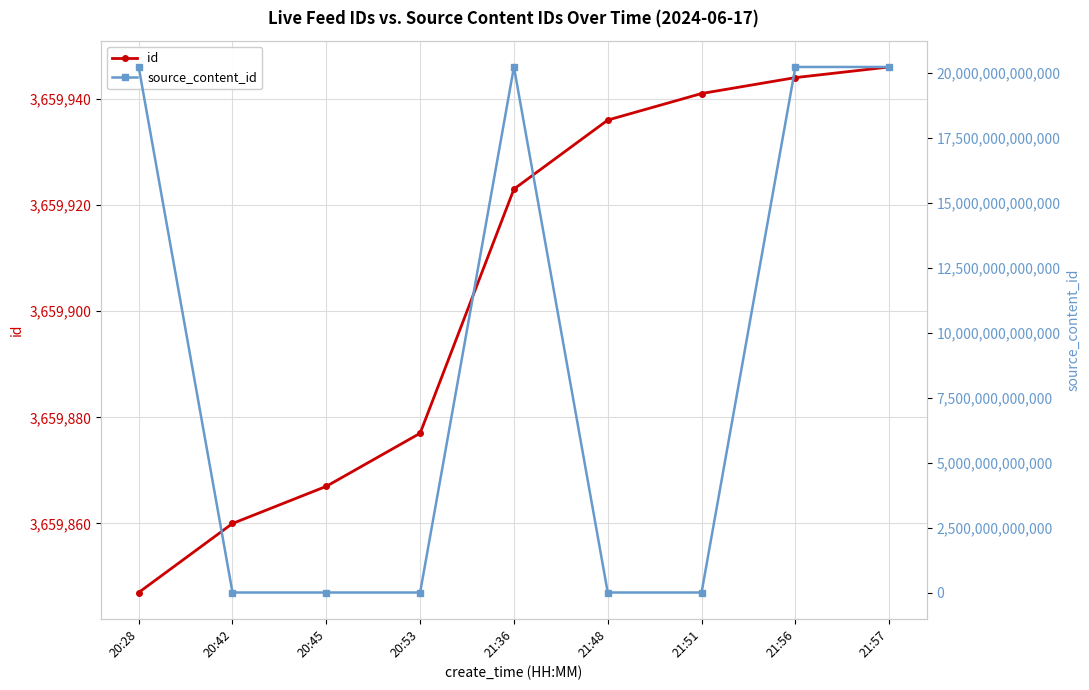

How many lines are shown in the chart?

2